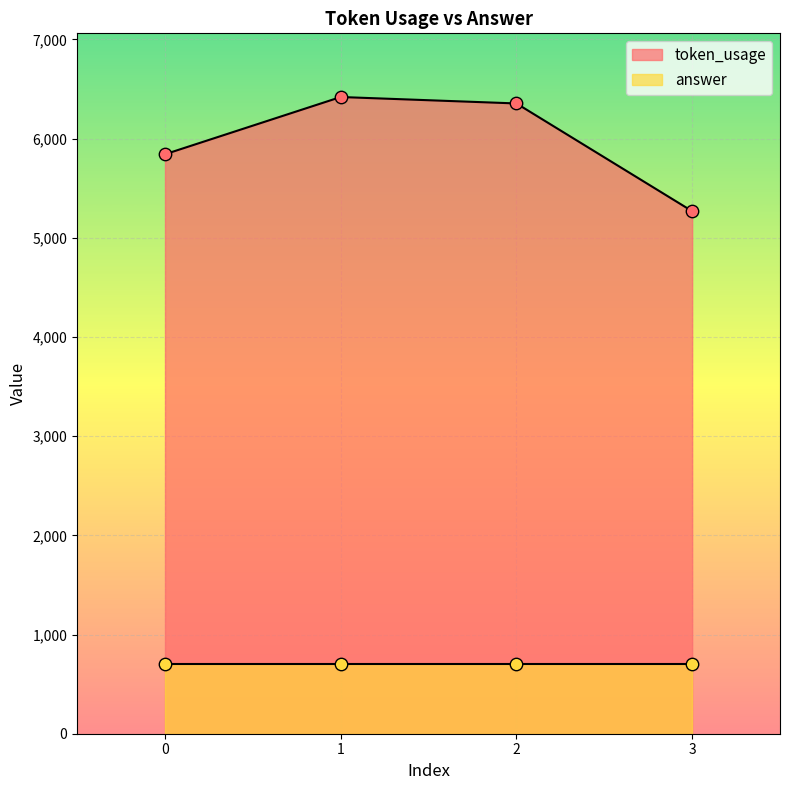

What is the change in value from 0 to 1?

+577